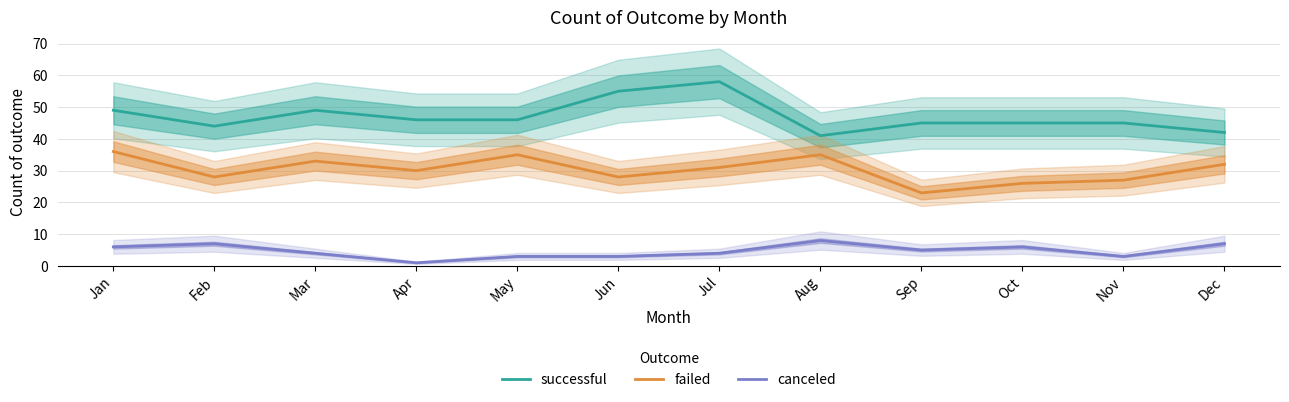

True or false: failed and canceled intersect in this chart.

False